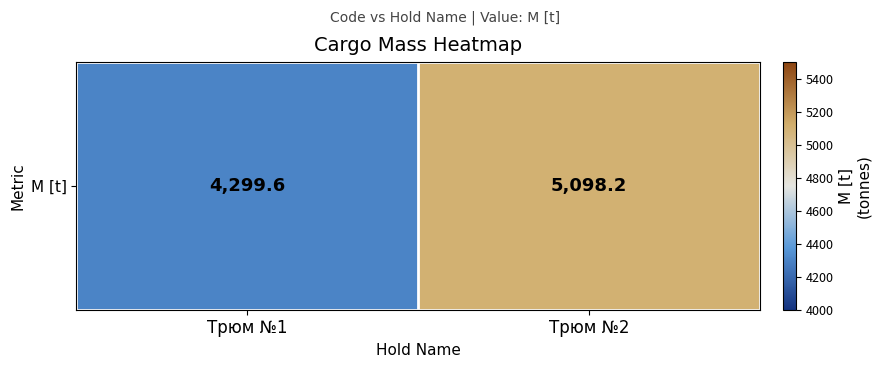

How many values are below 5098?

1